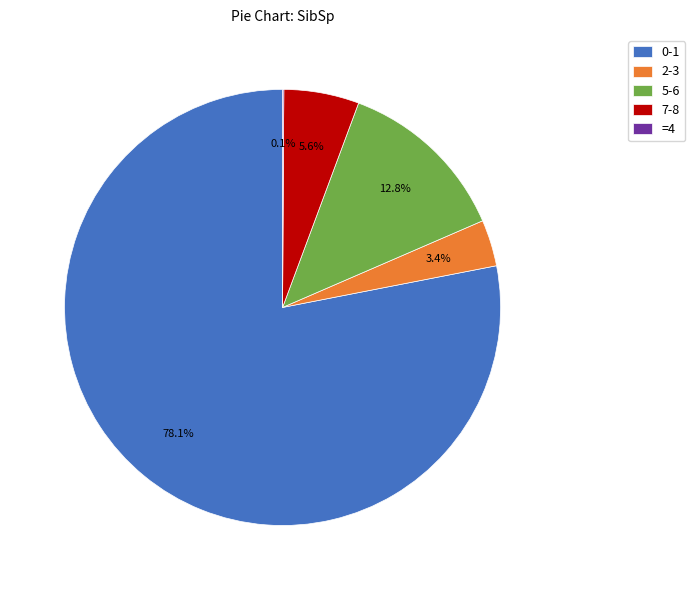

To the nearest percent, what is the difference between the largest and smallest slice percentages?

78%